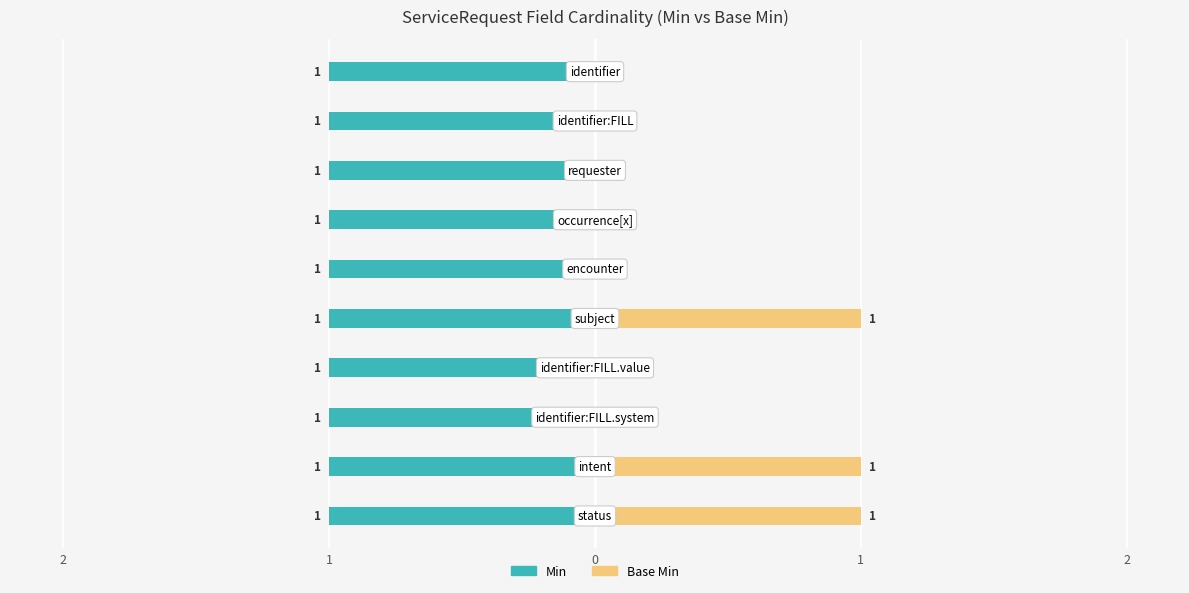

Is the value of Min at 8 greater than the value of Base Min at 0?

Yes